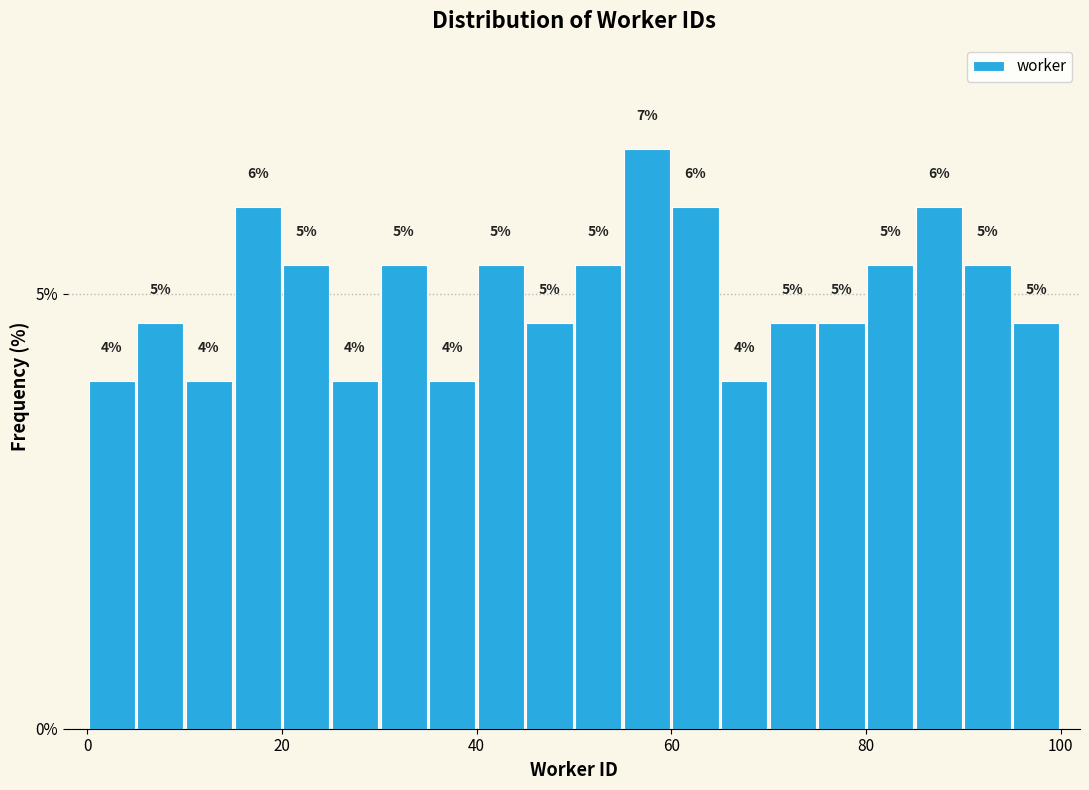

Around what value on the x-axis is the tallest bar? Give the approximate position of its centre, as read against the axis.

58